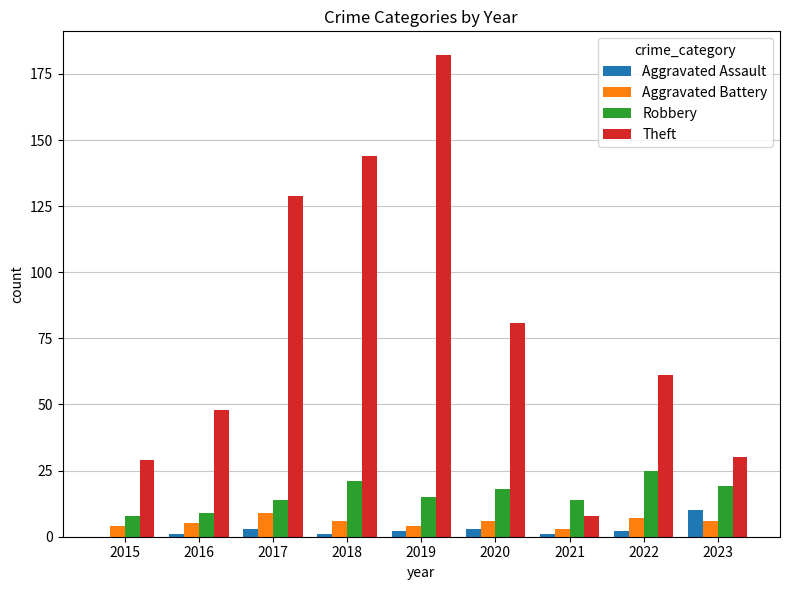

Between 2016 and 2022, which series saw the biggest shift?

Robbery